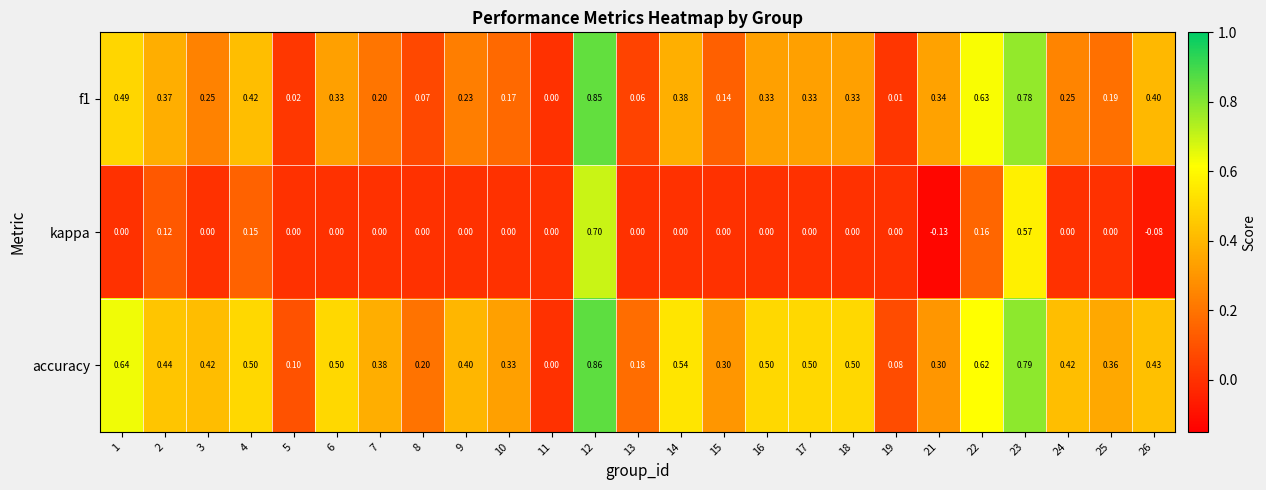

Which series has the largest total across all categories?

accuracy